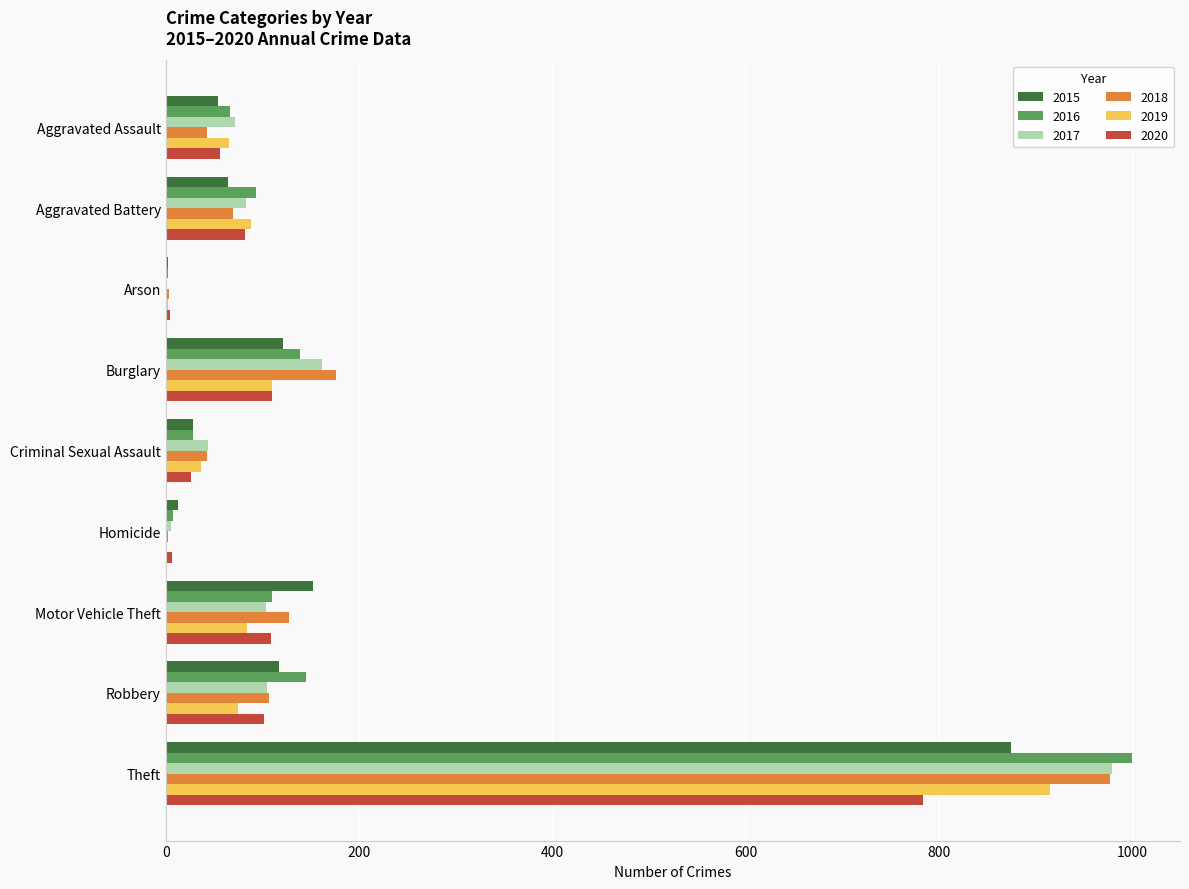

At which label is 2017 closest to 490?

Burglary